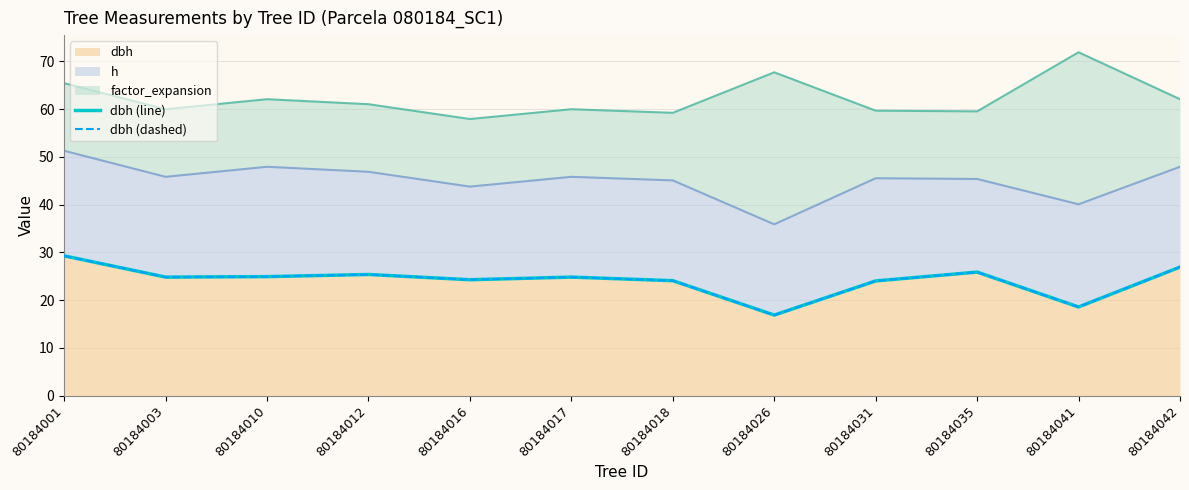

List the labels in order of dbh (dashed) value, smallest first.

80184026, 80184041, 80184031, 80184018, 80184016, 80184003, 80184017, 80184010, 80184012, 80184035, 80184042, 80184001